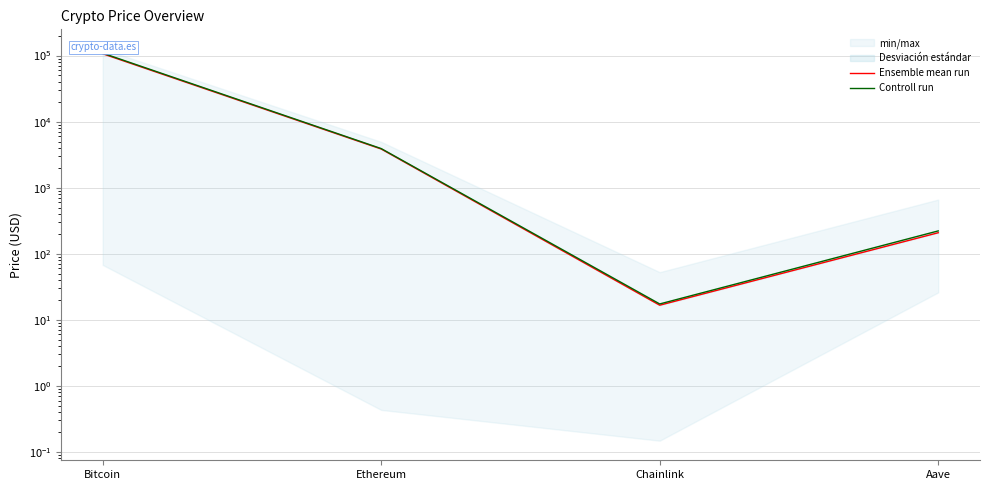

What is the value of the Controll run point at the 1st from the left?

108848.0